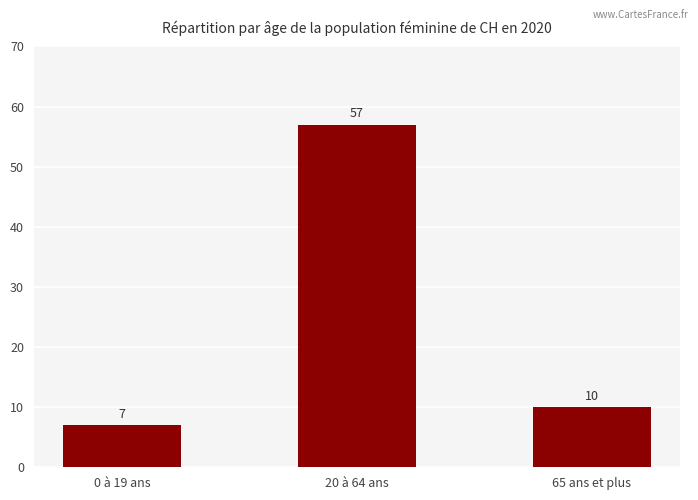

Rank the categories by value from highest to lowest.

20 à 64 ans, 65 ans et plus, 0 à 19 ans